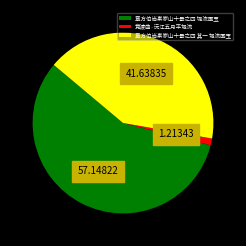

Approximately how many times larger is the value at 章方伯尚素家山十景之四 堤流围玉 compared to 章方伯尚素家山十景之四 其一 堤流围玉?

1.4